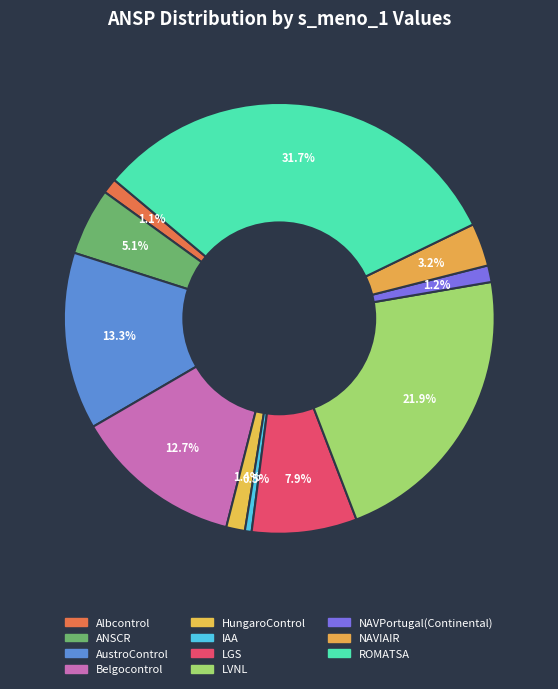

Does ROMATSA represent more than half of the total?

No